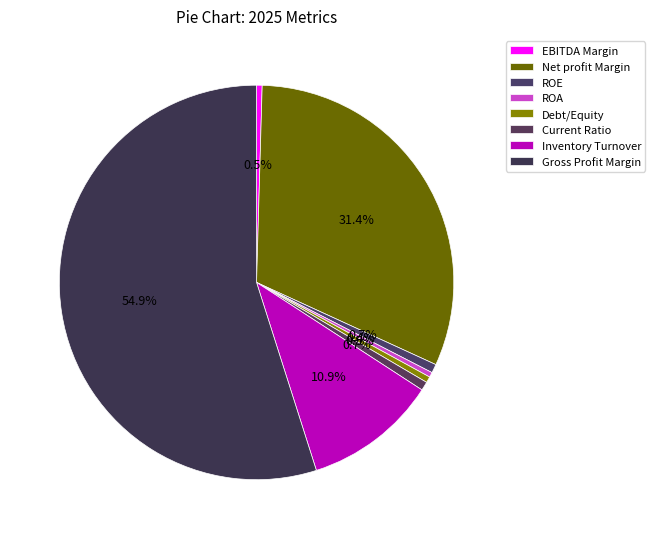

Count the number of slices in the pie.

8